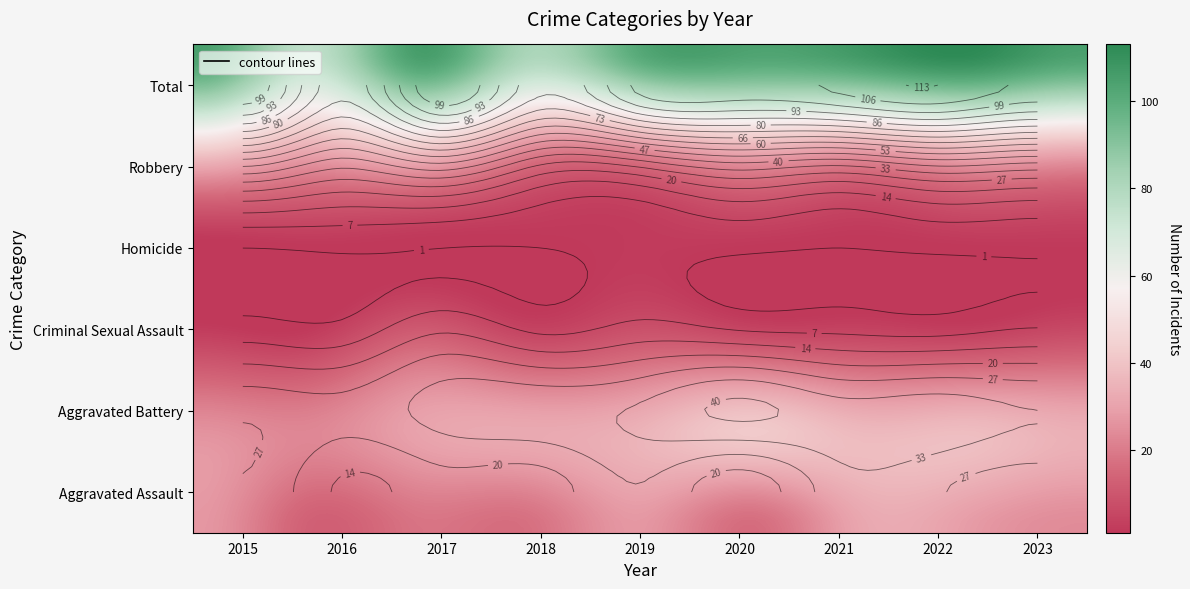

What is the sum of all Total values?

901